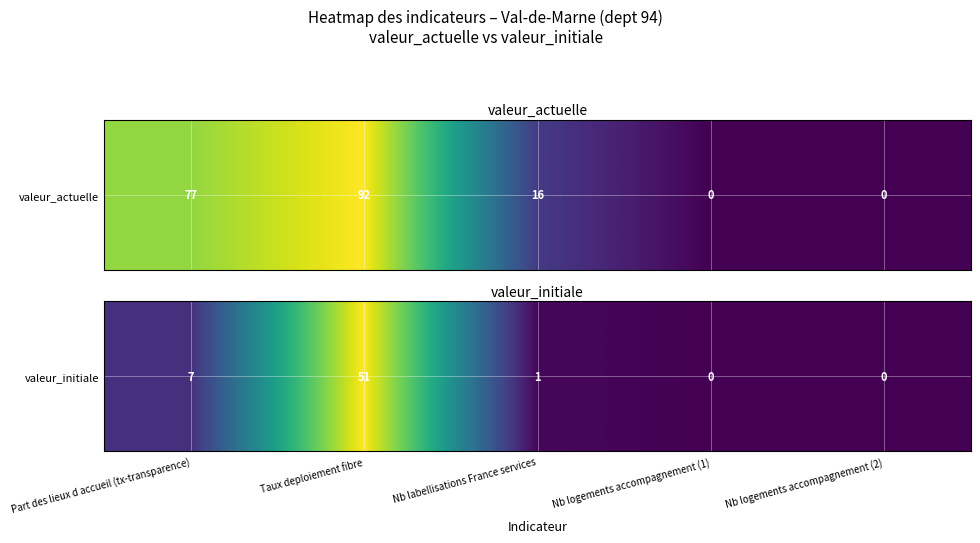

How many distinct data groups are displayed?

1